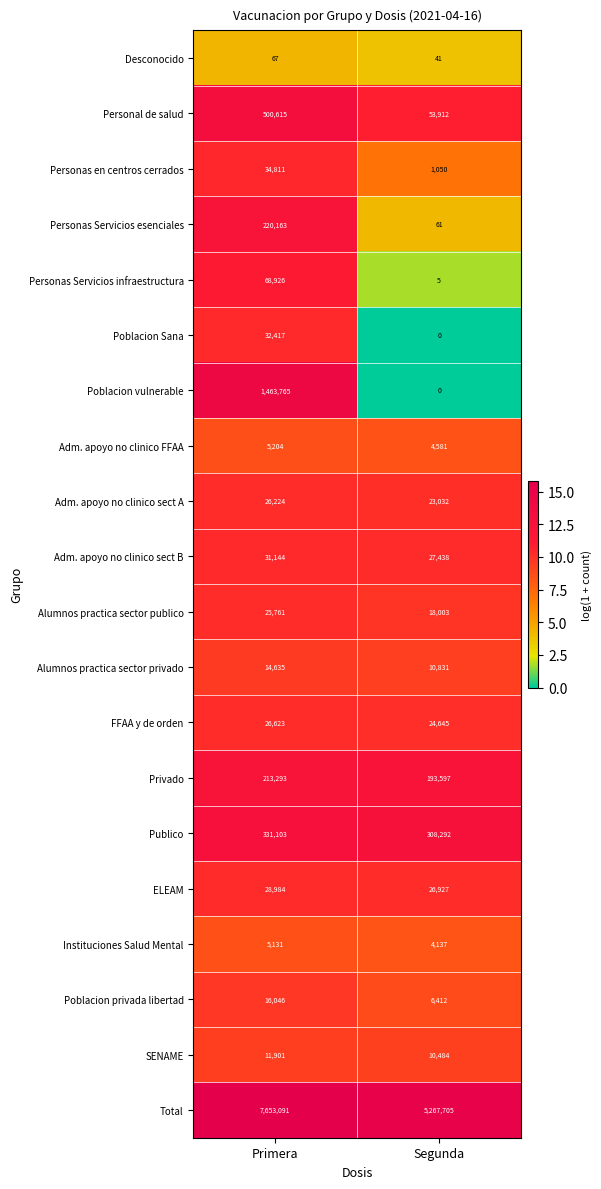

What is the difference between the FFAA y de orden values at Segunda and Primera?

1978